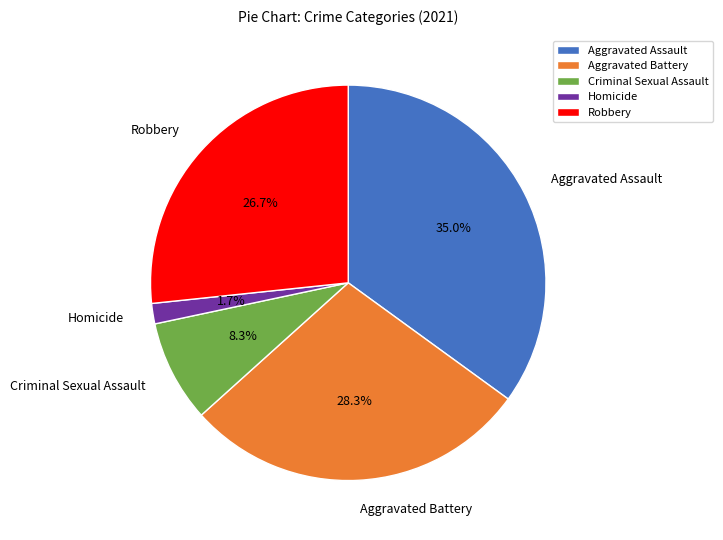

Count the number of slices in the pie.

5